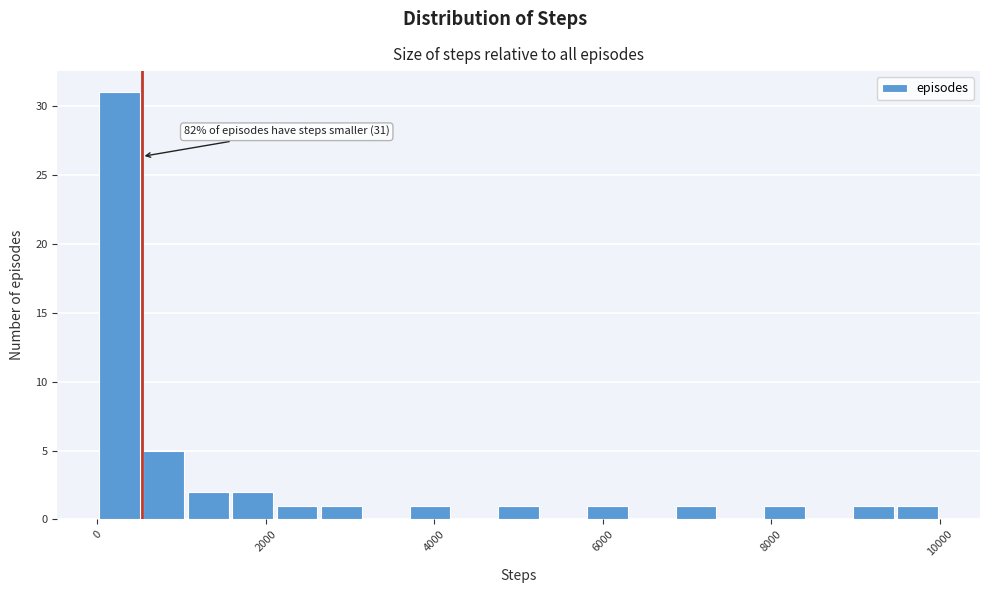

Around what value on the x-axis is the tallest bar? Give the approximate position of its centre, as read against the axis.

200